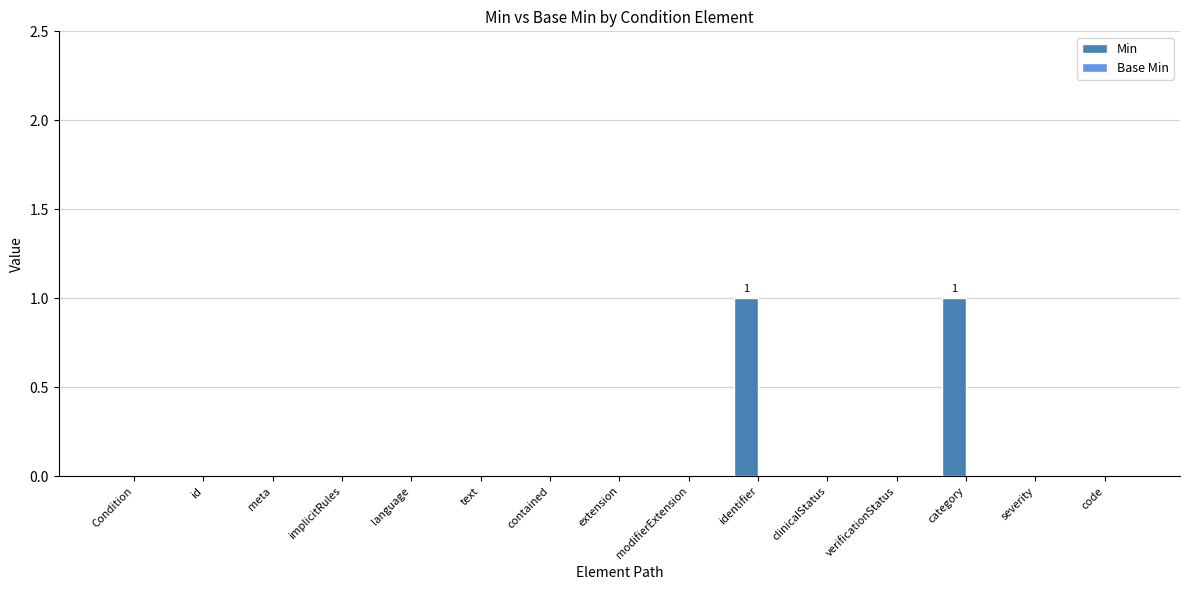

True or false: the data shows 1 at category.

True